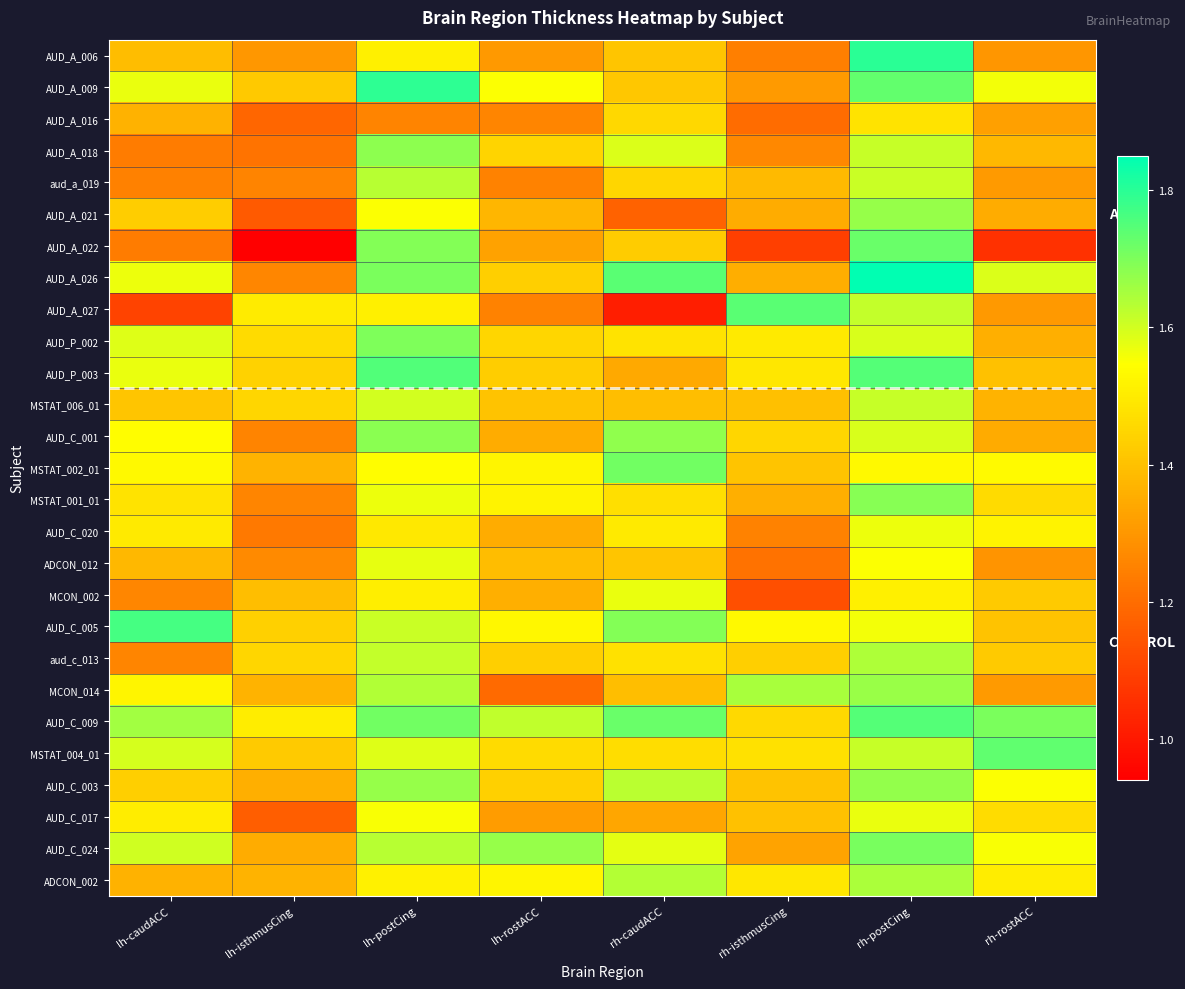

What is the spread (max minus min) of values at rh-rostACC?

0.7